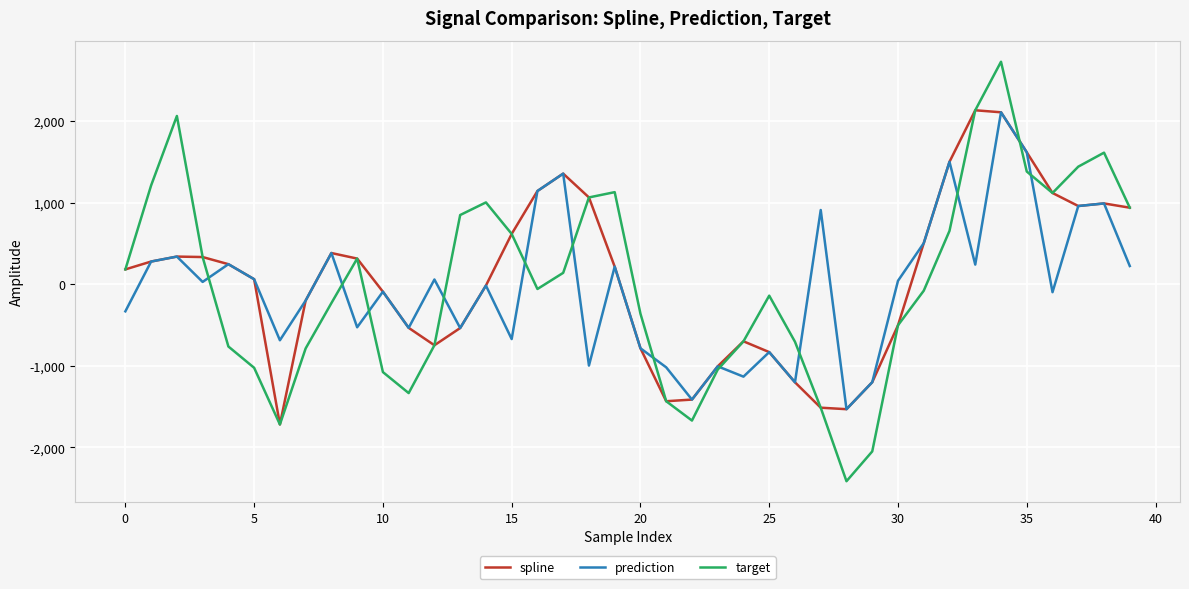

List the series in order of their overall mean, lowest first.

prediction, target, spline